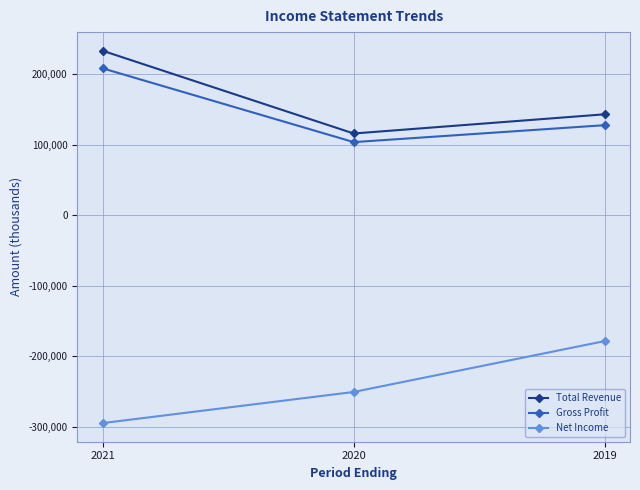

Rank the series by their maximum value, from highest to lowest.

Total Revenue, Gross Profit, Net Income